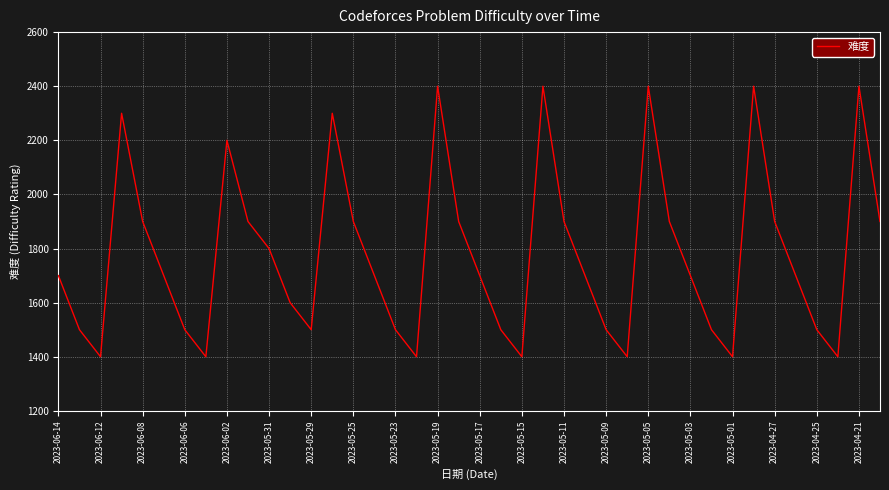

What is the minimum value shown in the chart?

1400